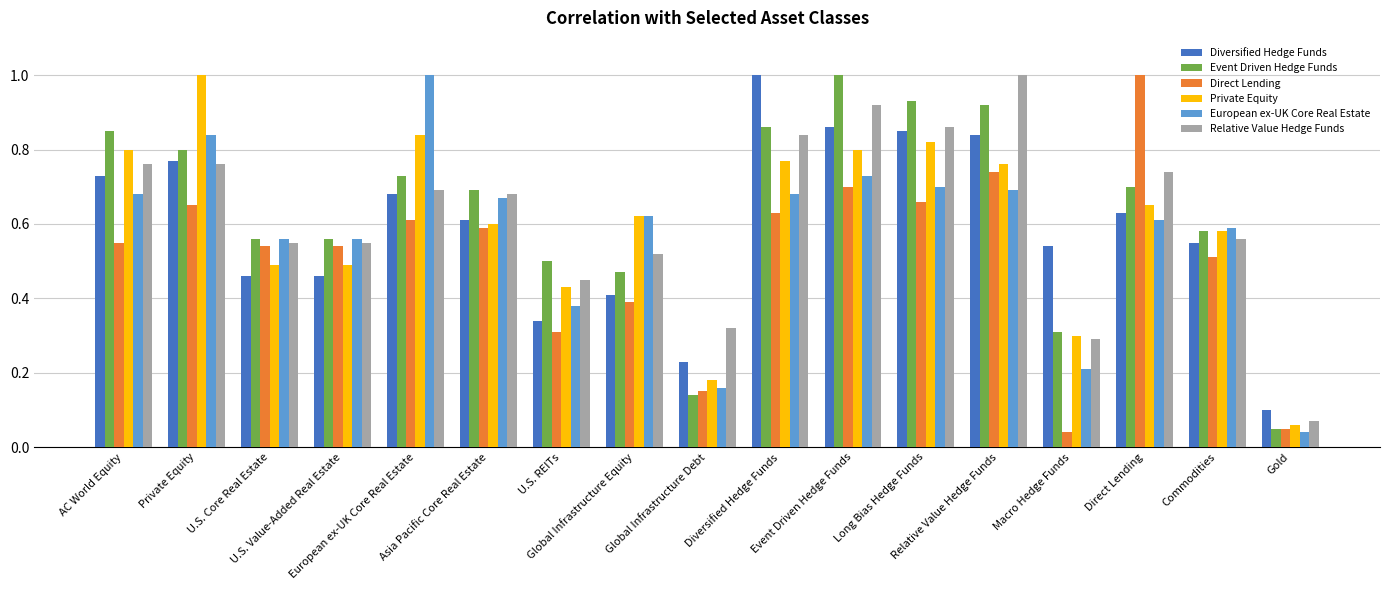

At how many categories does at least one series exceed 0?

17